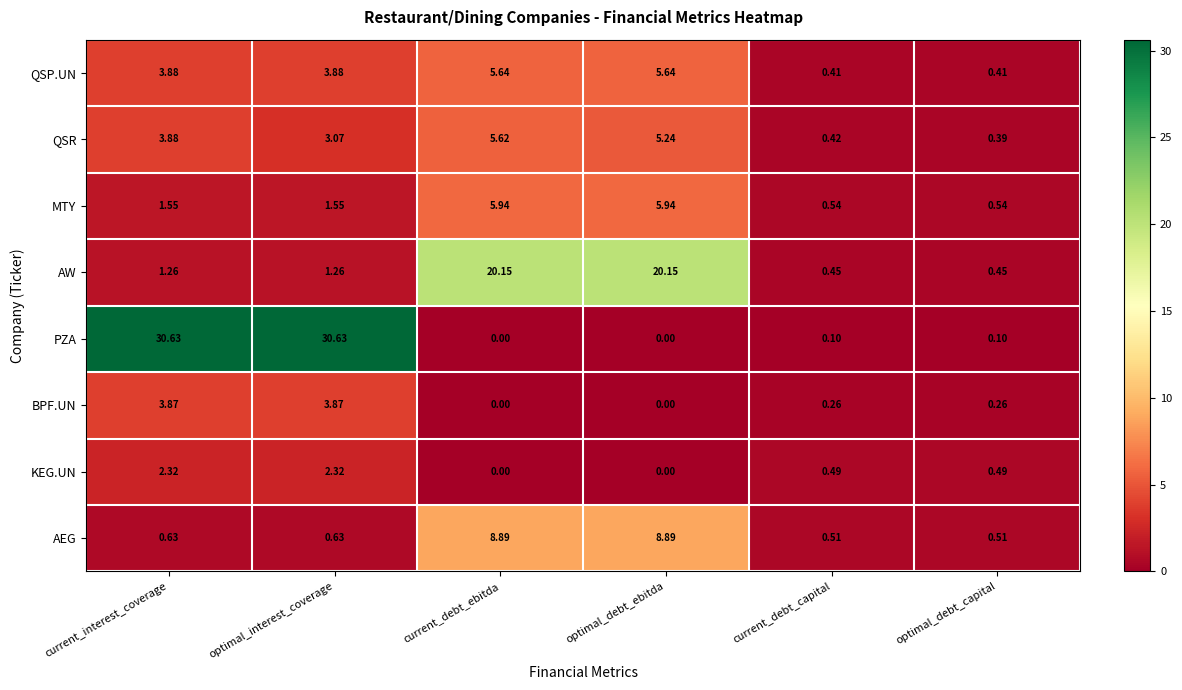

At which label does AW first exceed 1?

current_interest_coverage